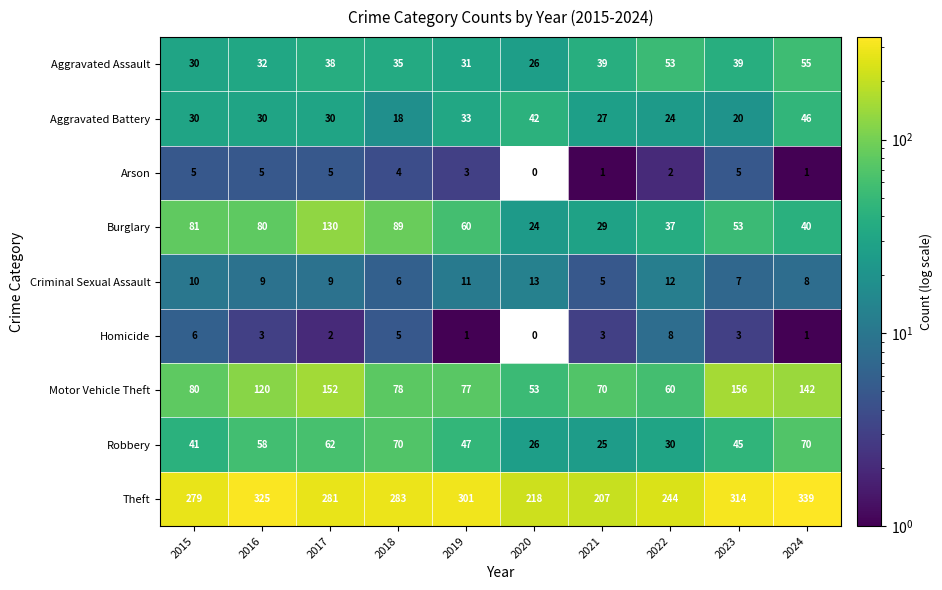

What is the sum of the Motor Vehicle Theft values at 2022 and 2019?

137